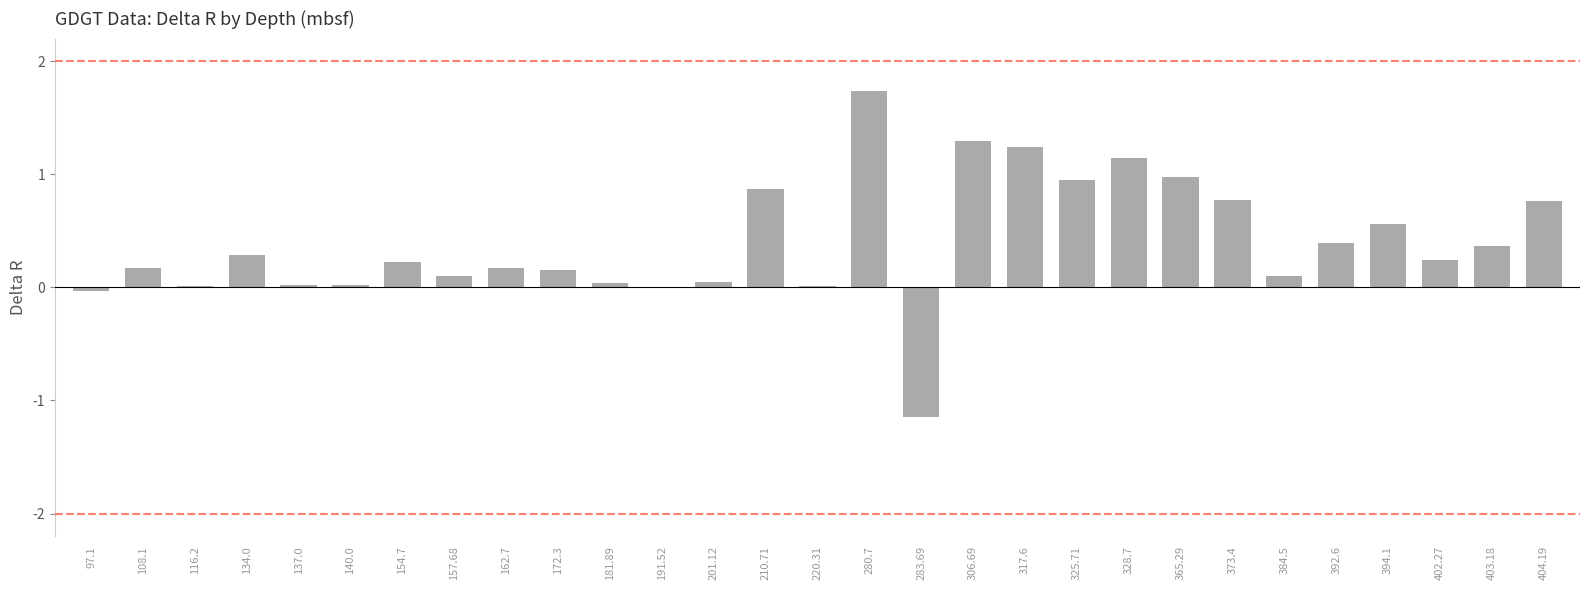

What is the sum of the values at 402.27 and 365.29?

1.2